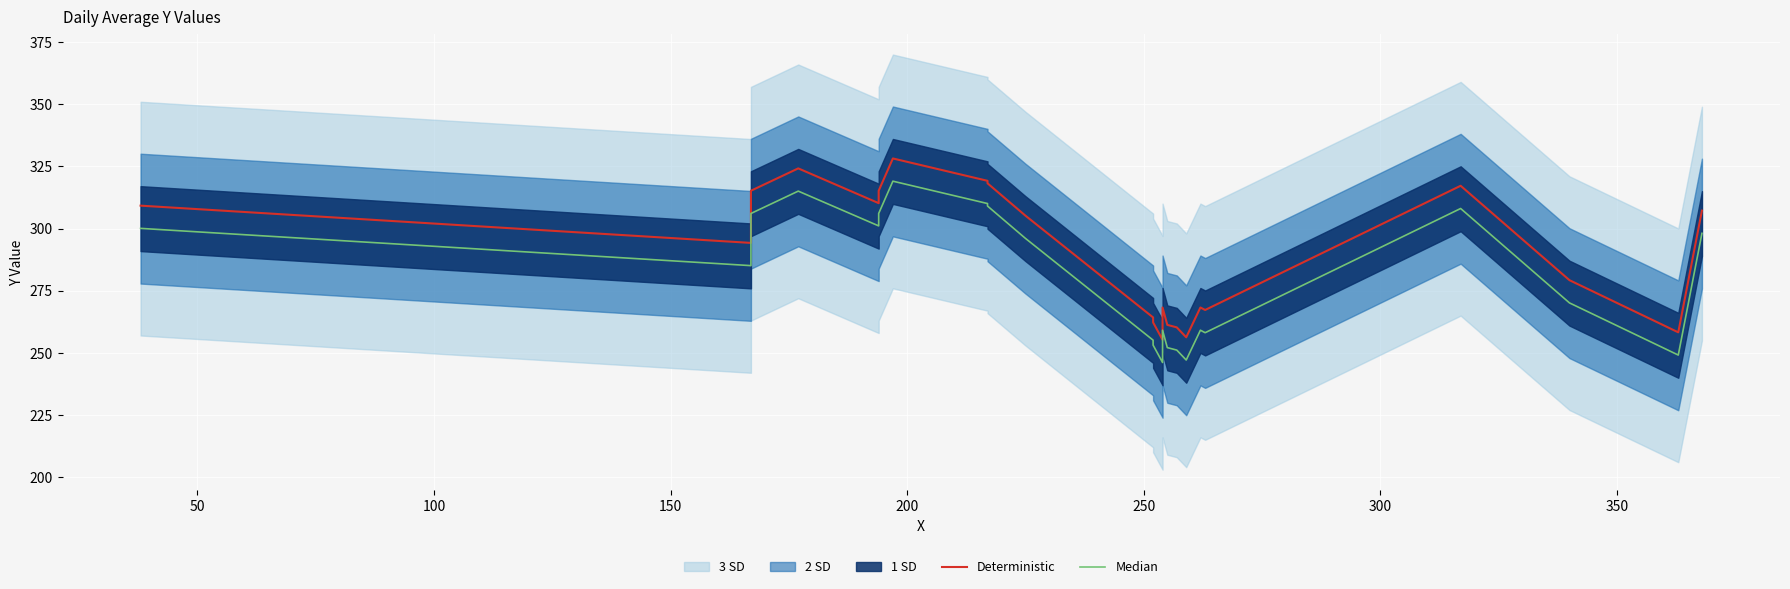

True or false: Deterministic and Median intersect in this chart.

False